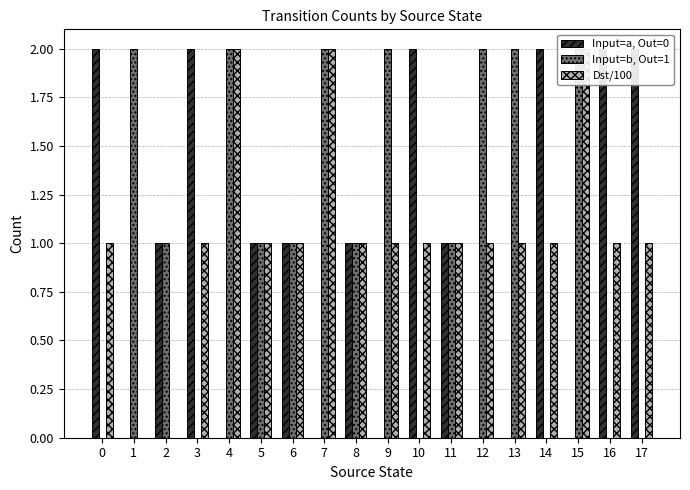

How many Input=a, Out=0 values are between 0 and 2?

18